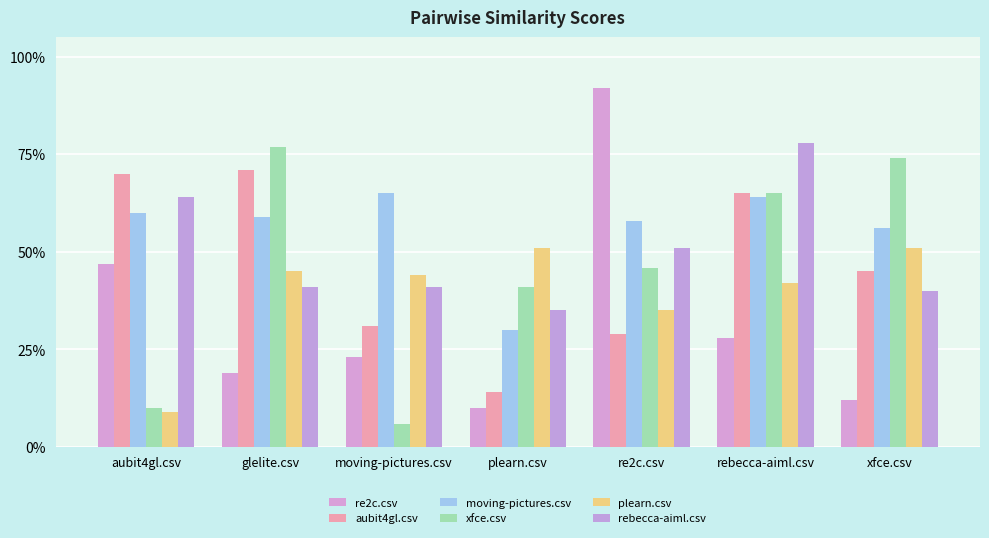

What is the spread (max minus min) of values at moving-pictures.csv?

0.6